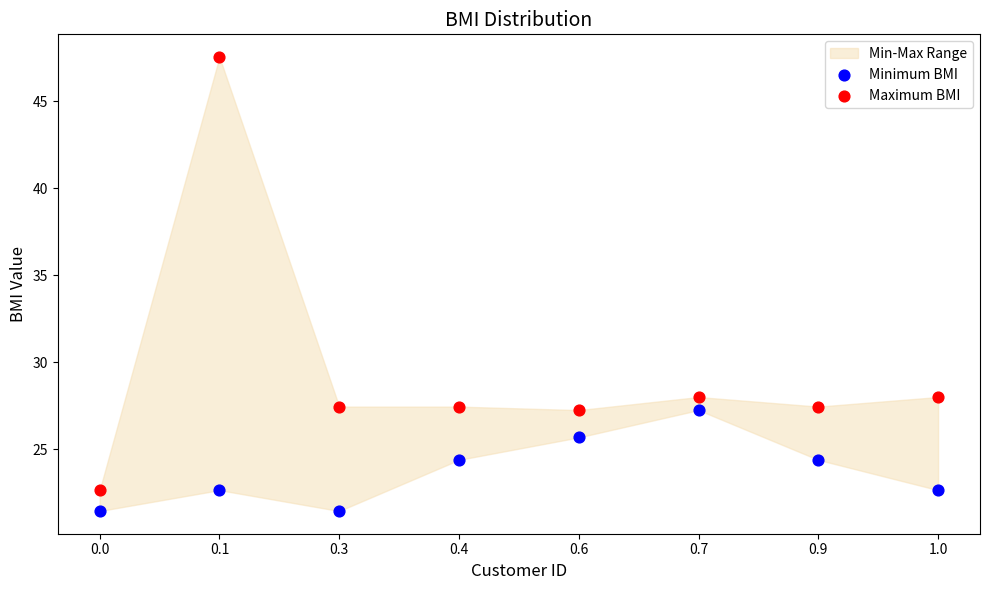

Across all data points, what is the range of Y values (max minus min)?

26.1